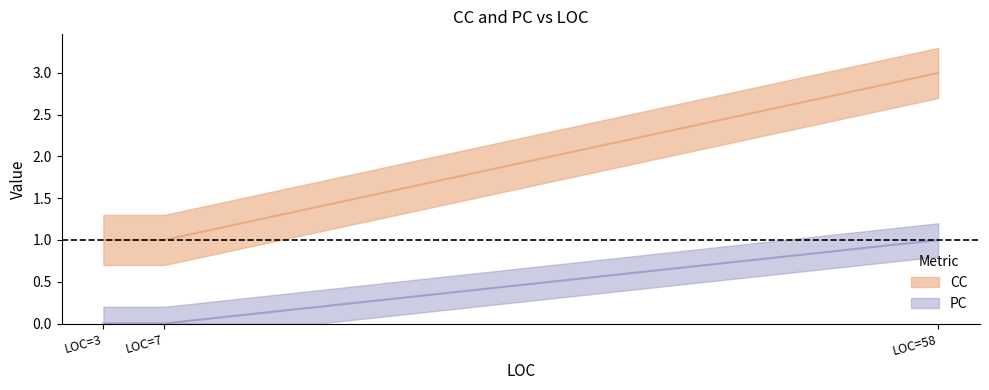

Which series has the widest spread of values?

CC